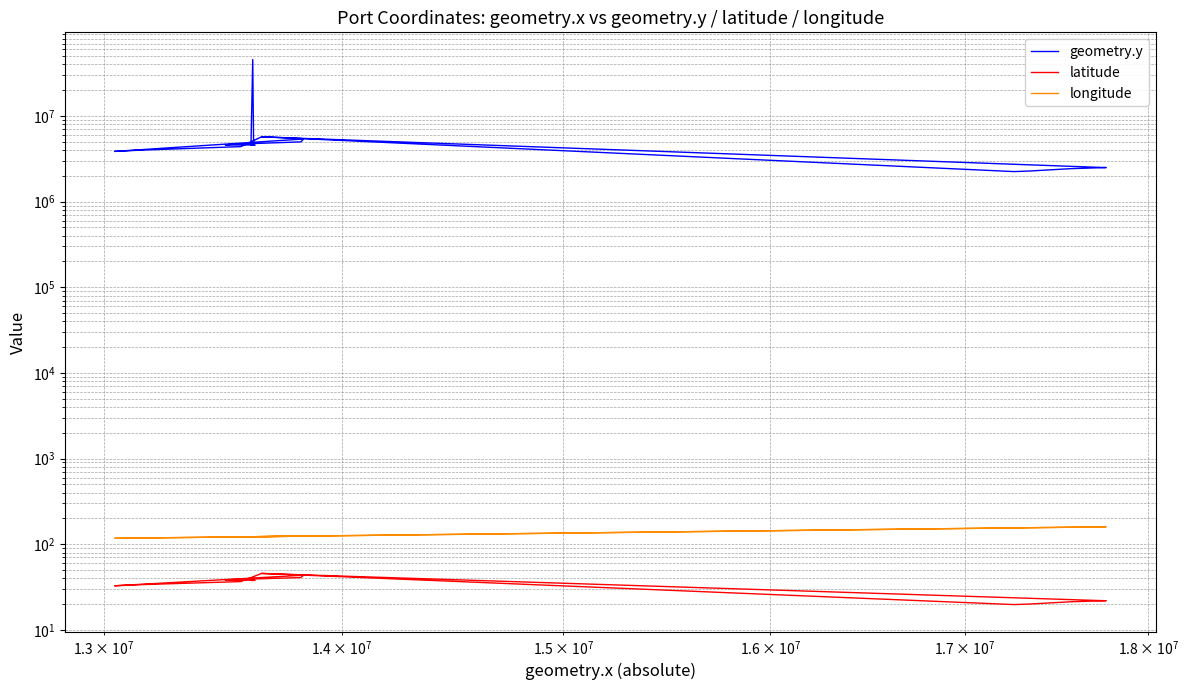

Is the value of latitude at 4 greater than the value of geometry.y at 16?

No